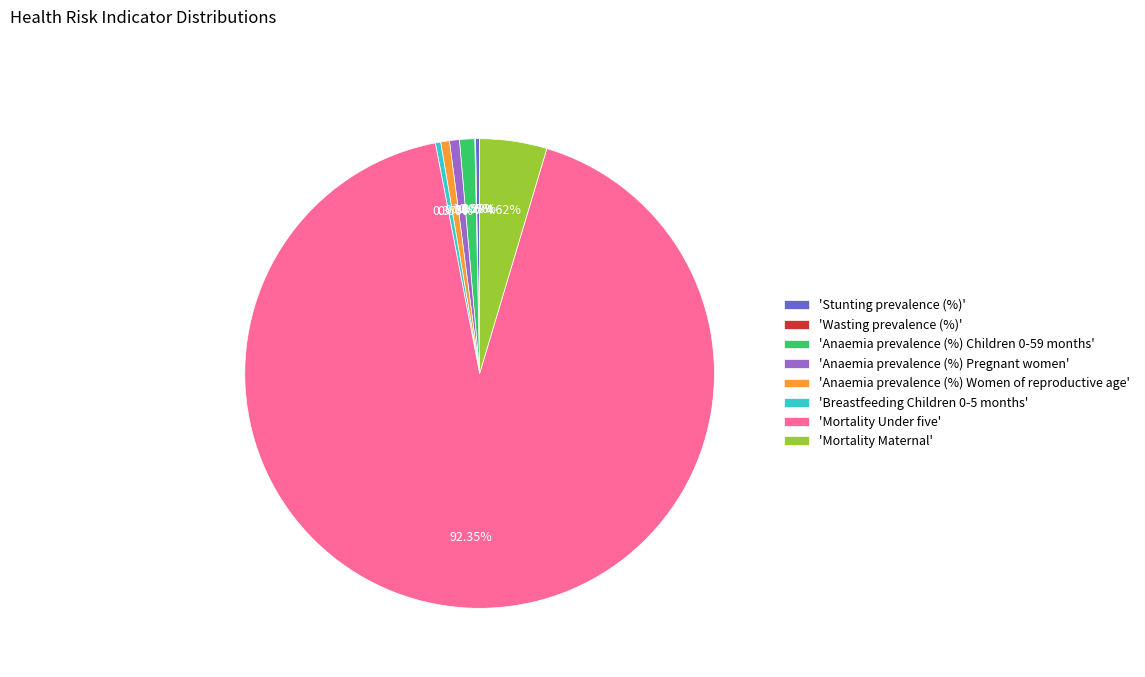

Is 'Mortality Maternal' the majority of the pie?

No